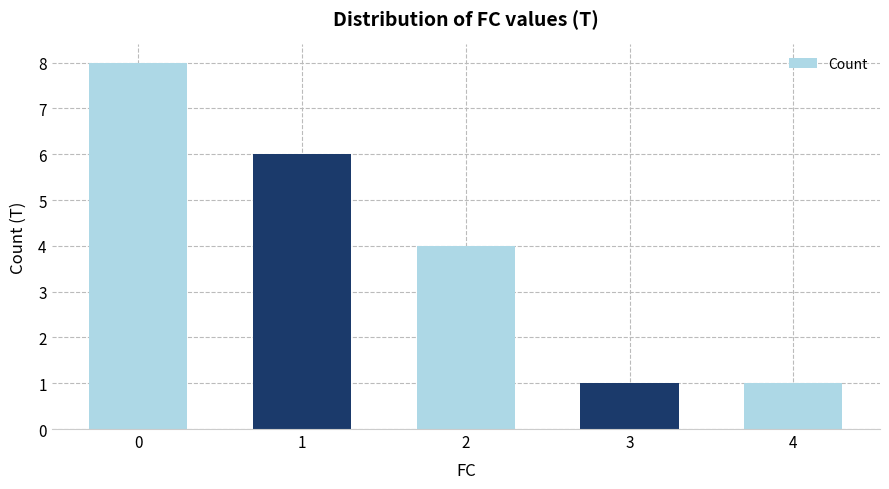

Reading left to right, transcribe all the data shown in this chart.

8	6	4	1	1